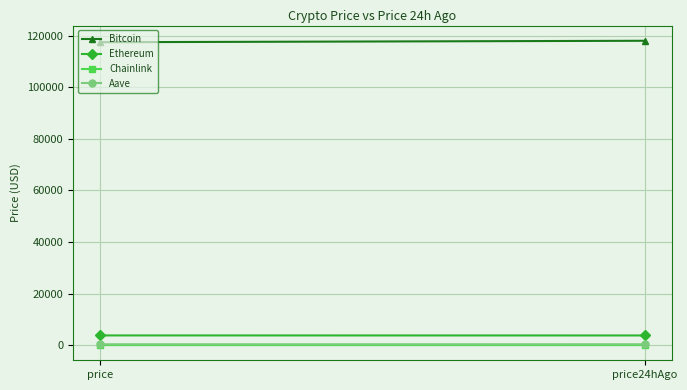

What is the spread (max minus min) of values at price24hAgo?

118081.6